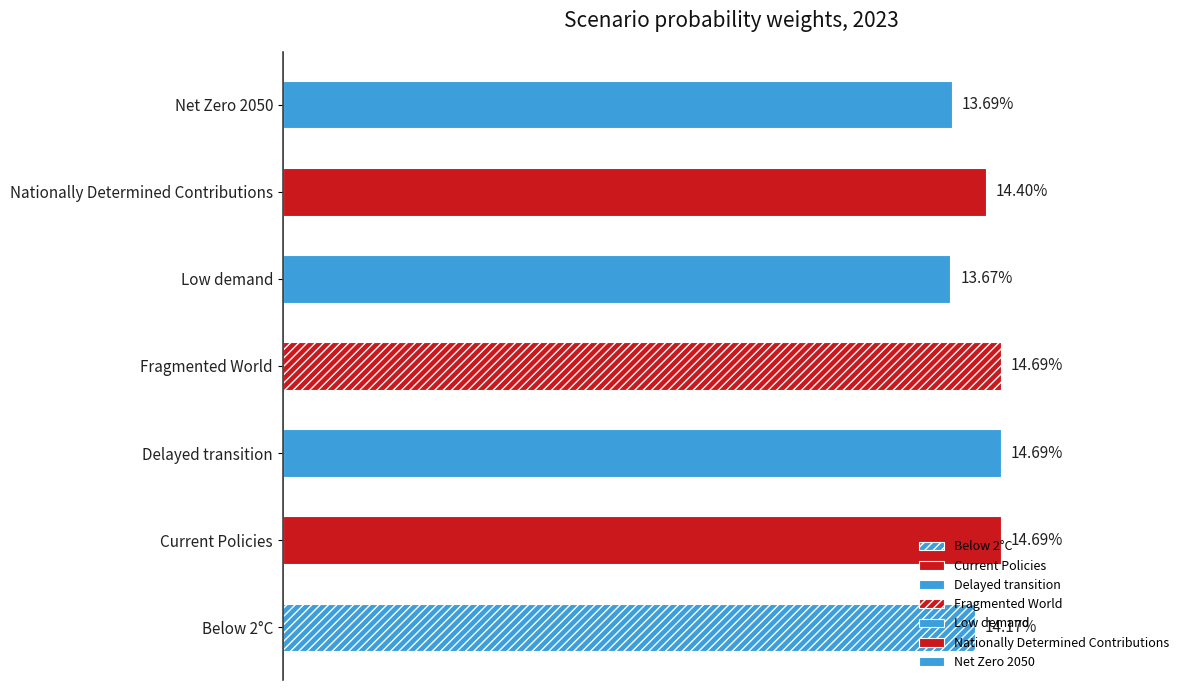

The value at Fragmented World is 0.1. True or false?

True